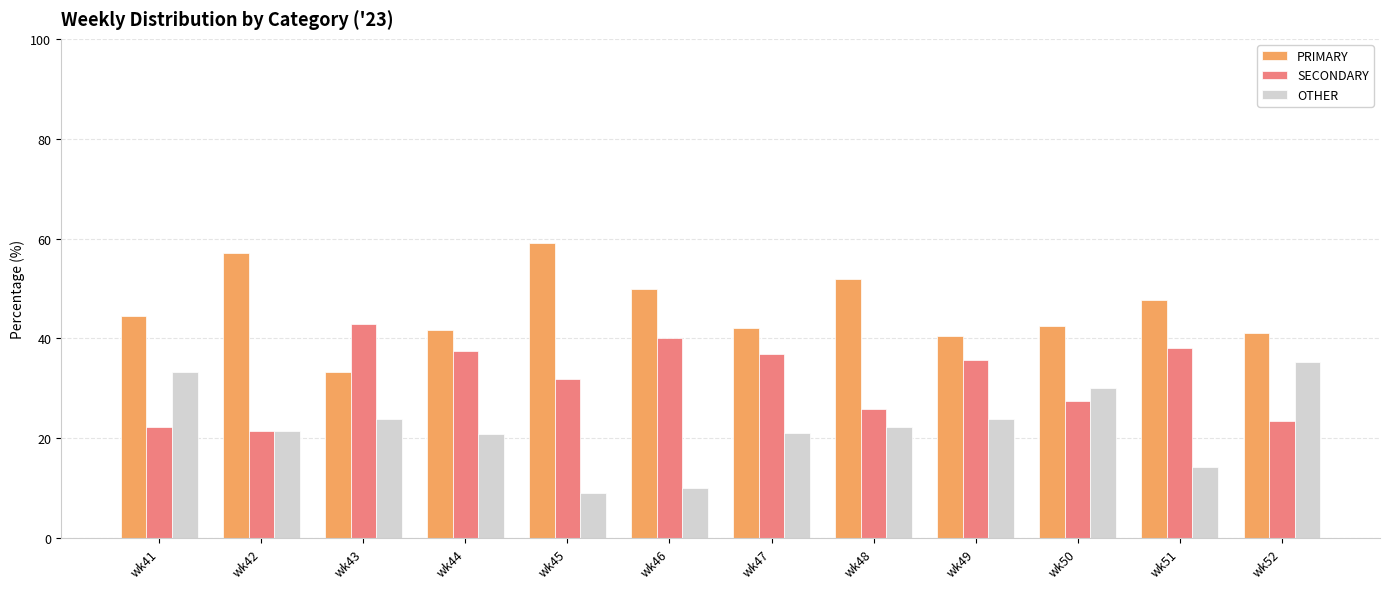

What is the value of the SECONDARY bar at the 4th from the left?

37.5